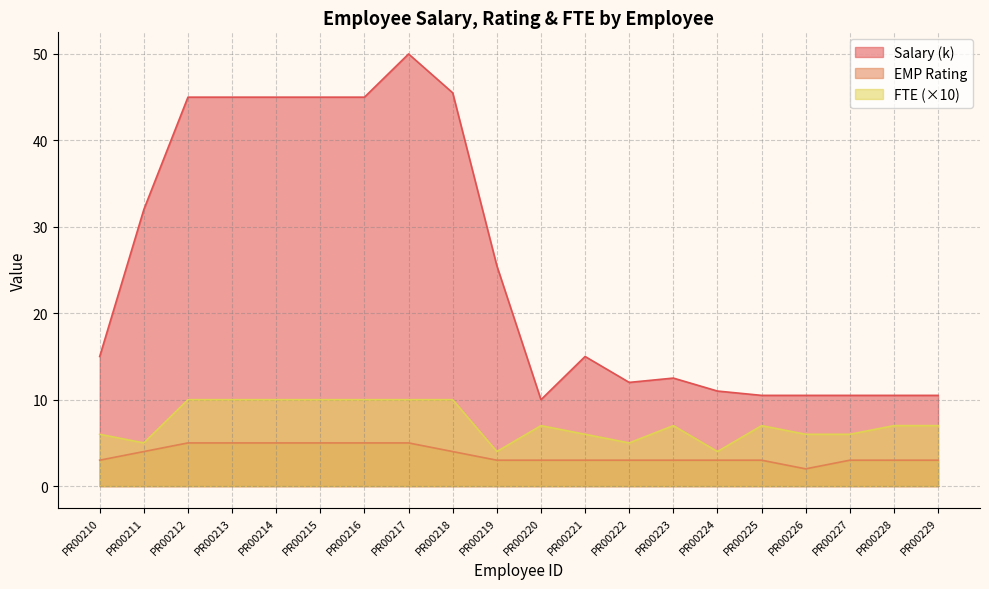

The value of EMP Rating at PR00226 is 2.0. True or false?

True